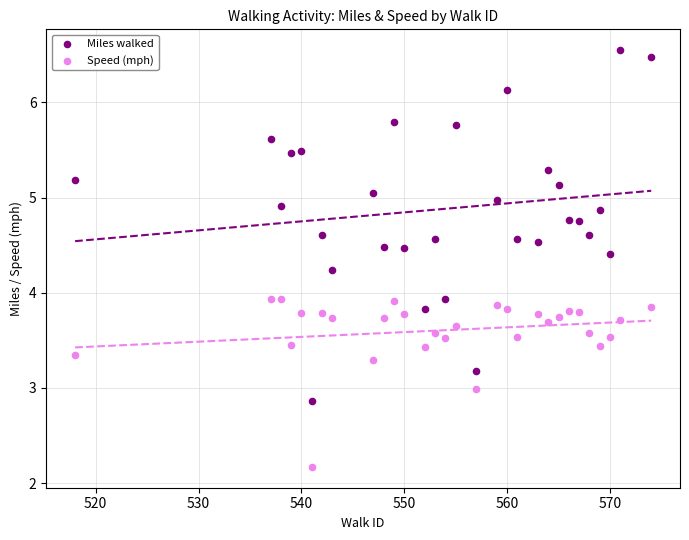

Across all data points, what is the range of Y values (max minus min)?

4.4